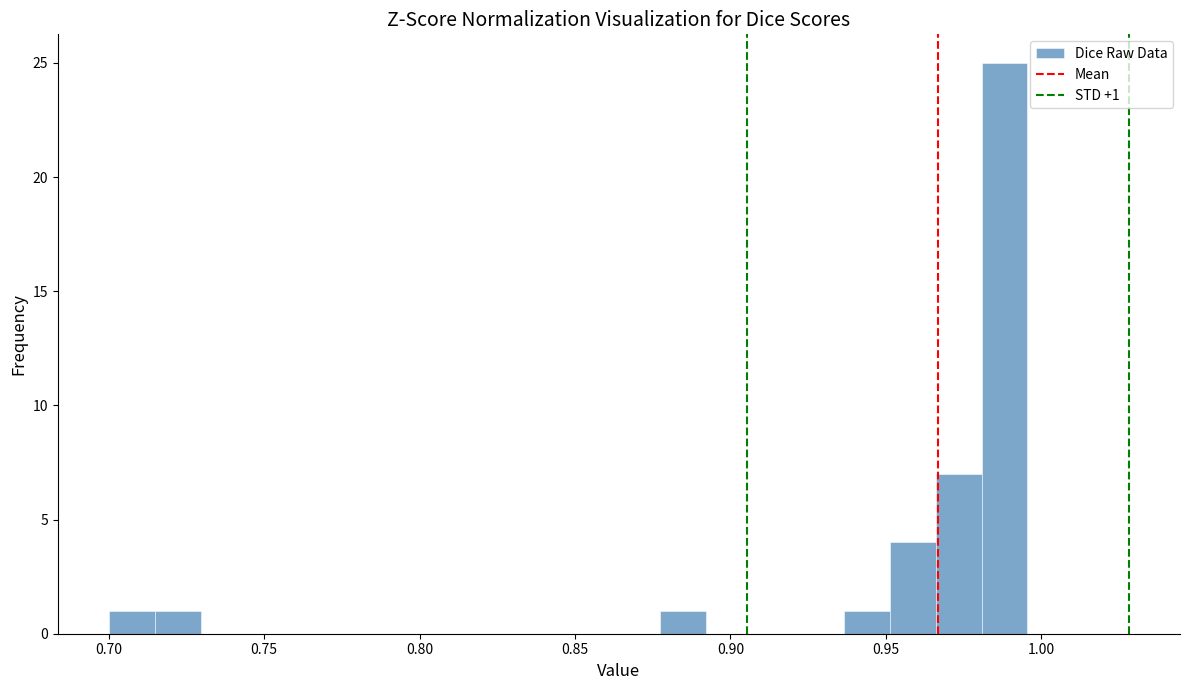

Read against the x-axis, roughly where is the centre of the tallest bar?

0.990